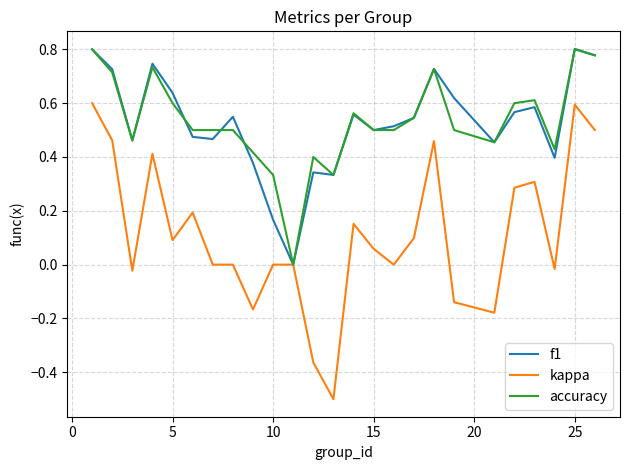

Which series has the widest spread of values?

kappa